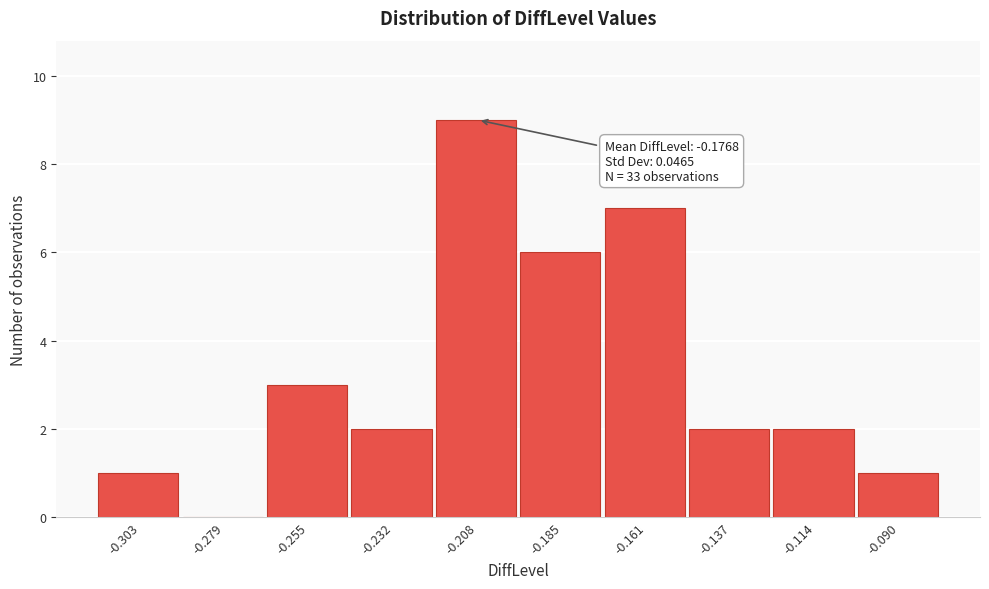

Reading left to right, what are all the values shown in this chart?

-0.303=1	-0.279=0	-0.255=3	-0.232=2	-0.208=9	-0.185=6	-0.161=7	-0.137=2	-0.114=2	-0.090=1